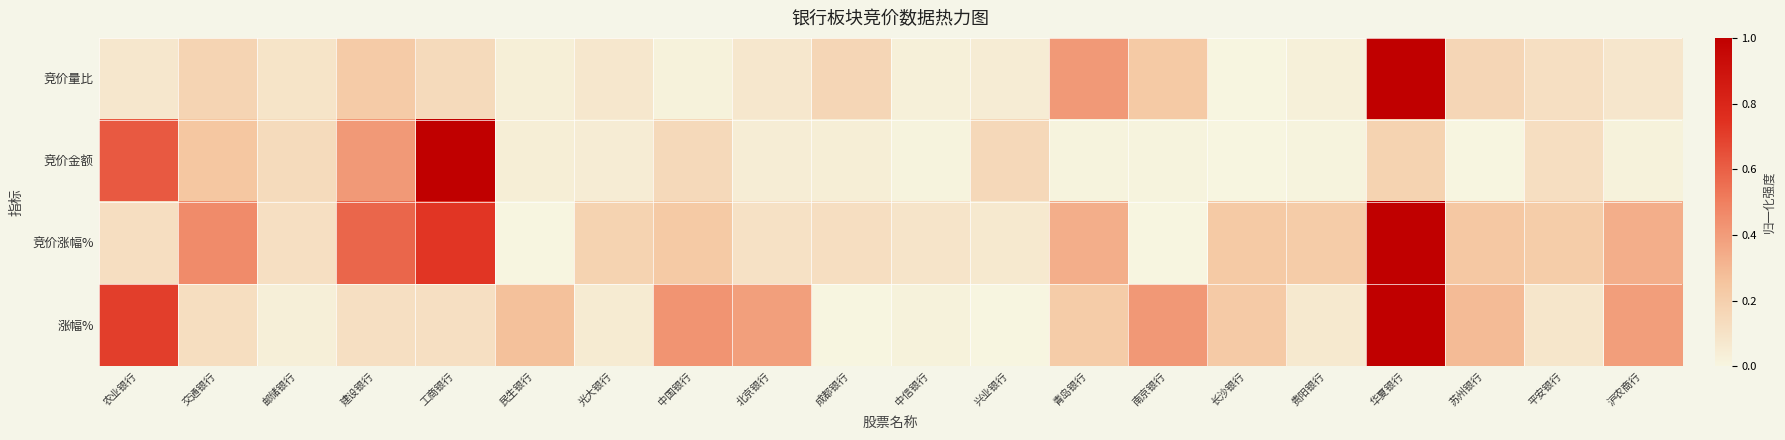

What is the spread (max minus min) of values at 农业银行?

0.6